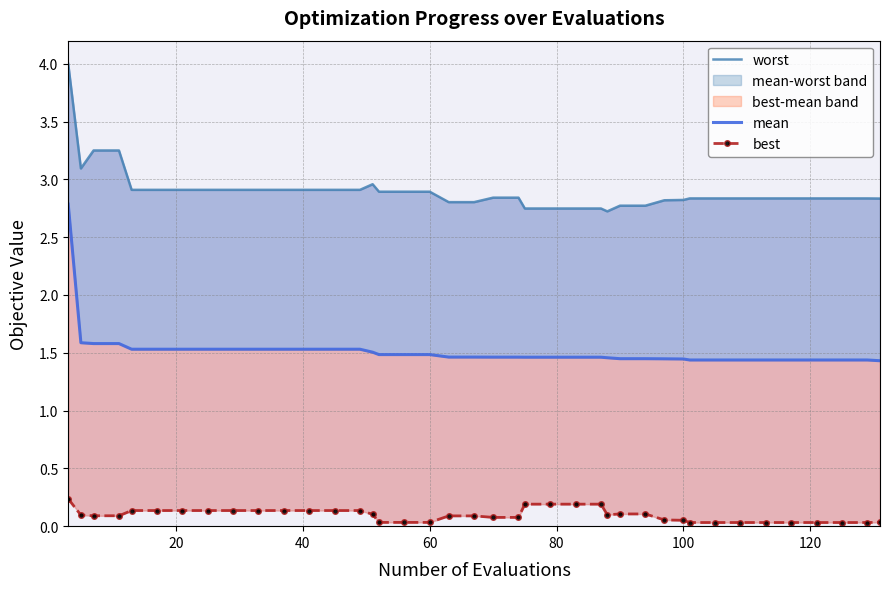

What is the average value of the best series?

0.1